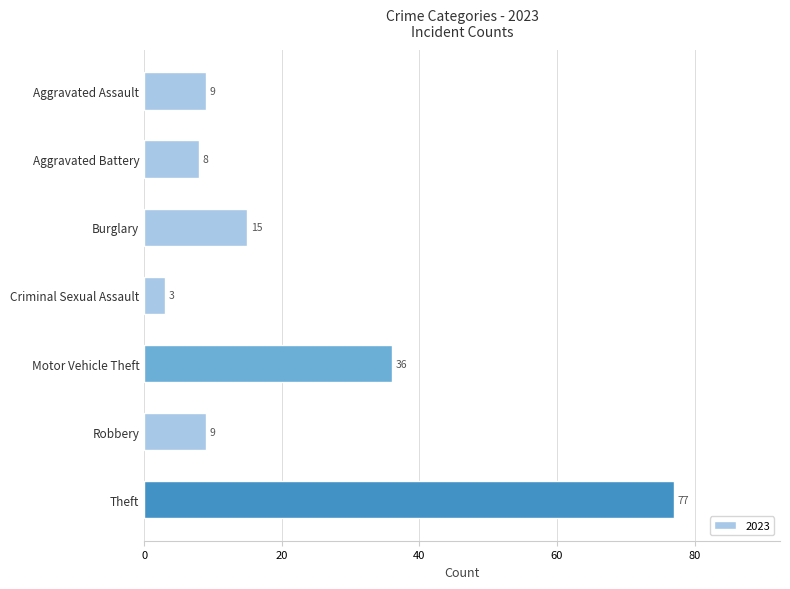

What is the sum of all values?

157